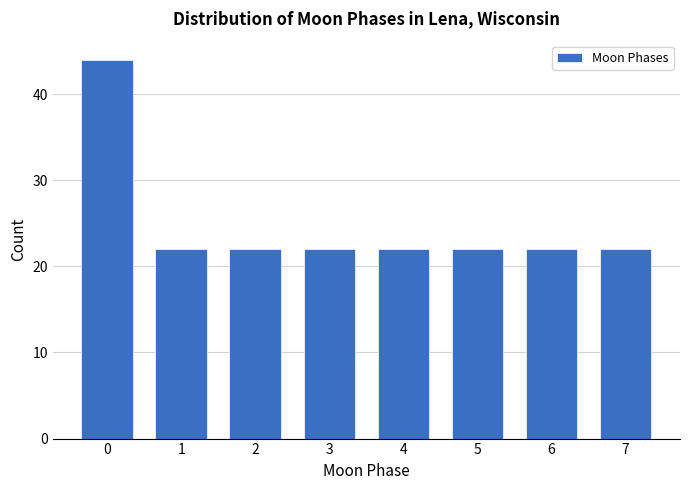

Reading left to right, transcribe all the data shown in this chart.

44	22	22	22	22	22	22	22